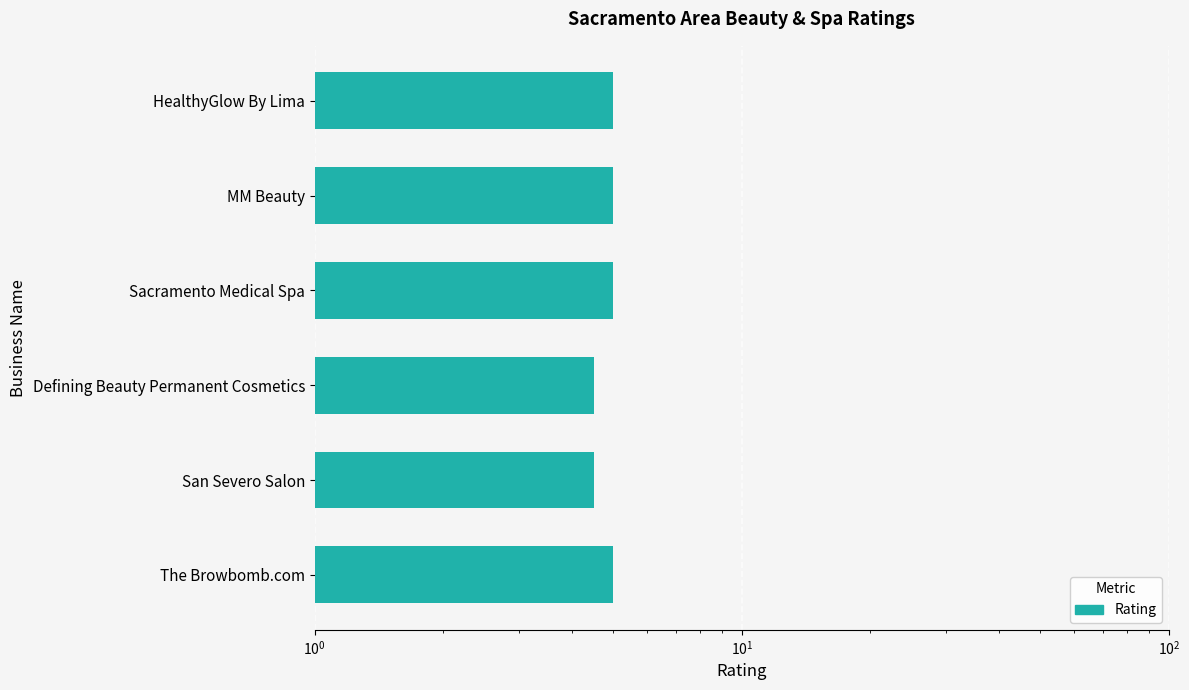

What is the value of the 3rd bar from the left?

5.0